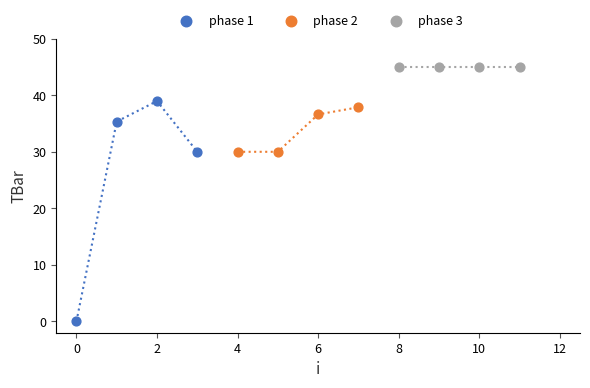

Which series contains the highest Y value?

phase 3